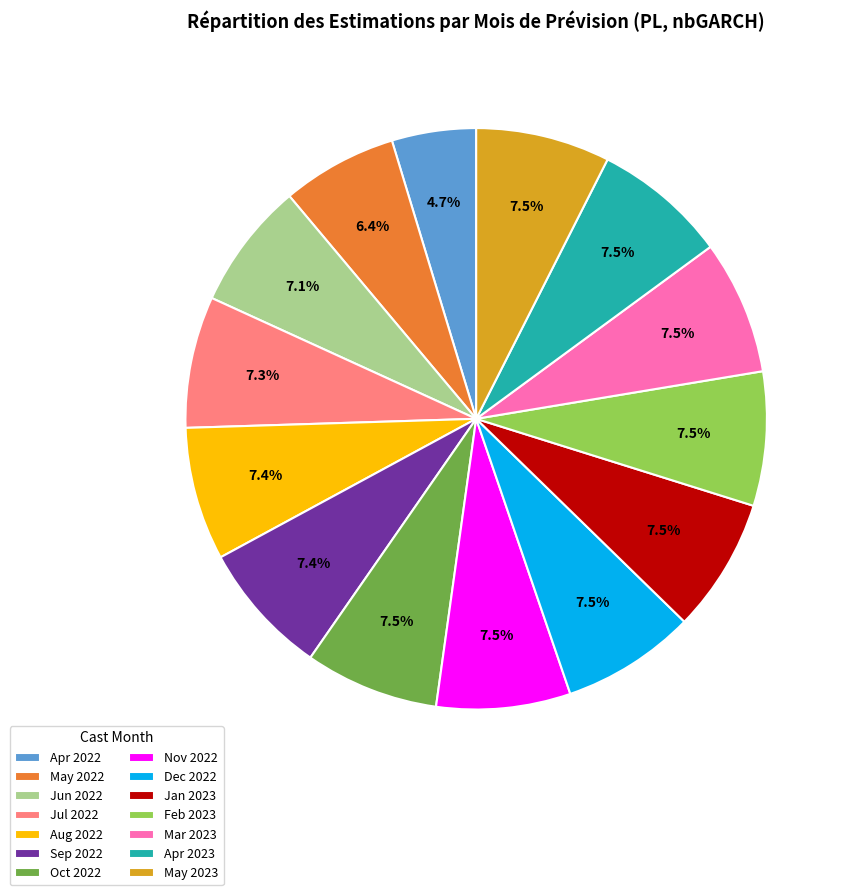

To the nearest percent, what is the average slice percentage?

7%